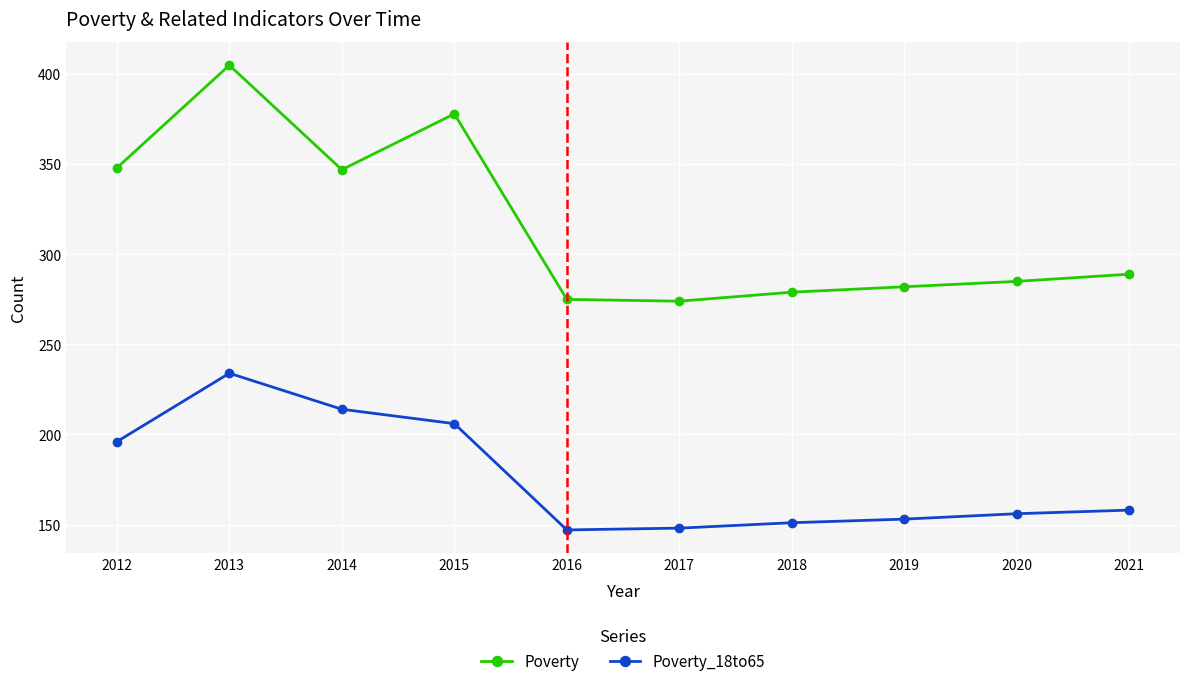

At which label is Poverty_18to65 closest to 190?

2012